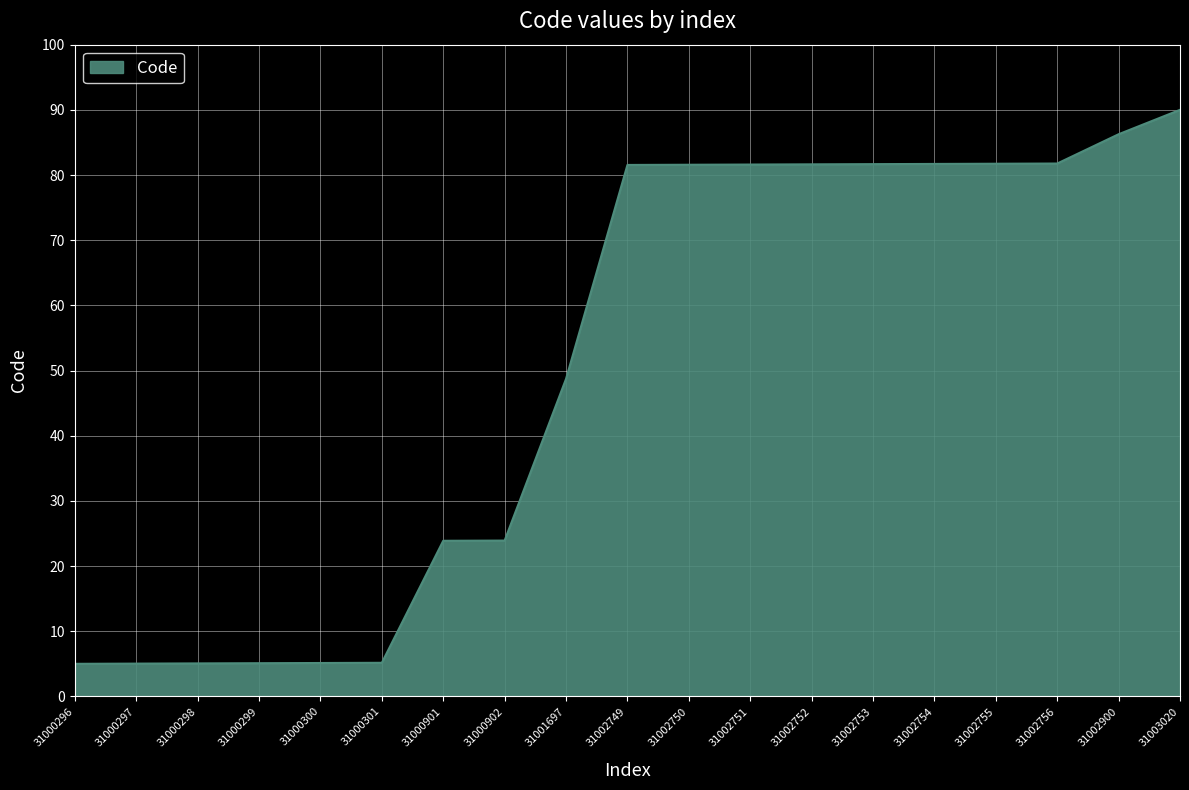

True or false: the data shows 5.1 at 31000298.

True